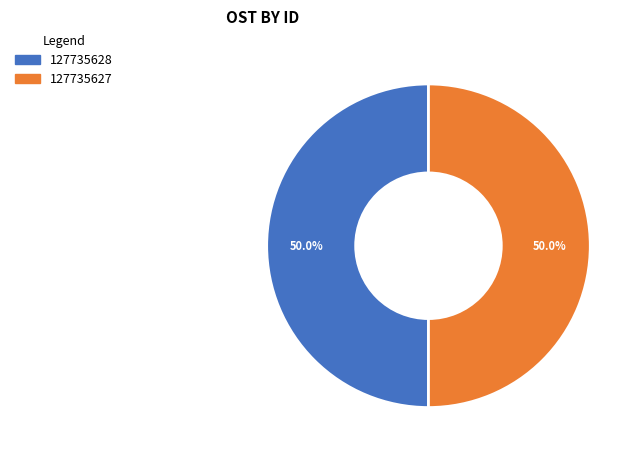

Do 127735627 and 127735628 together represent more than half of the pie?

Yes